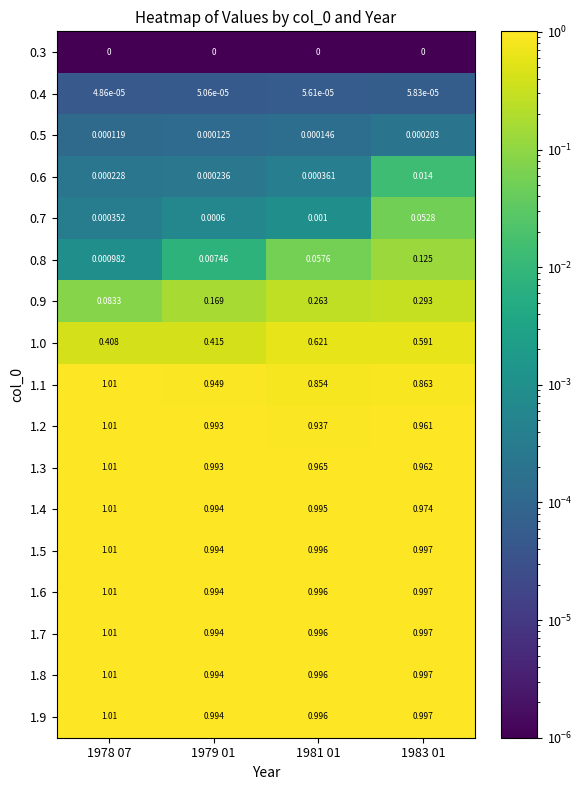

How many categories are shown in the chart?

4